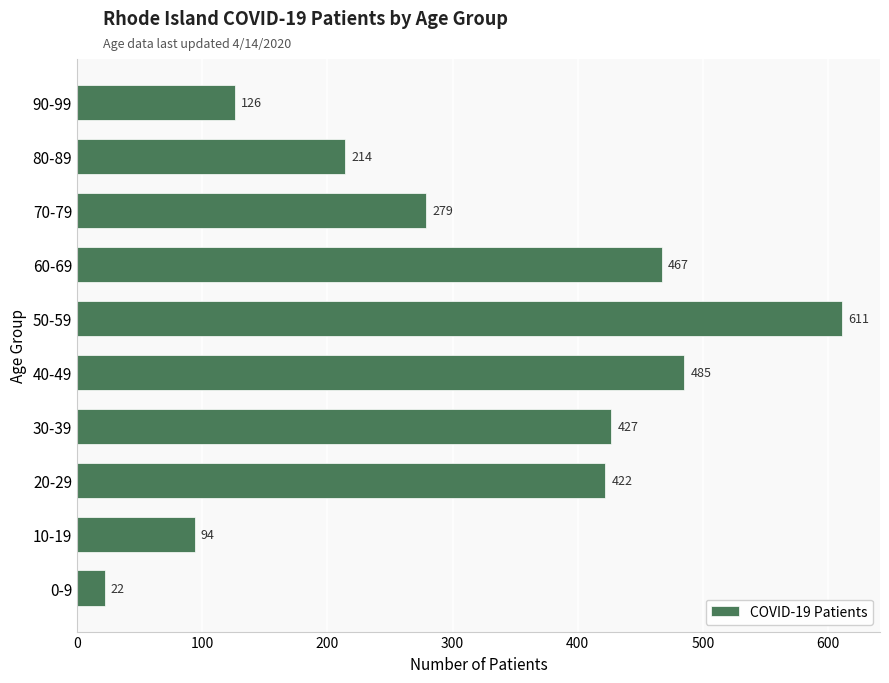

Approximately how many times larger is the value at 90-99 compared to 70-79?

0.5